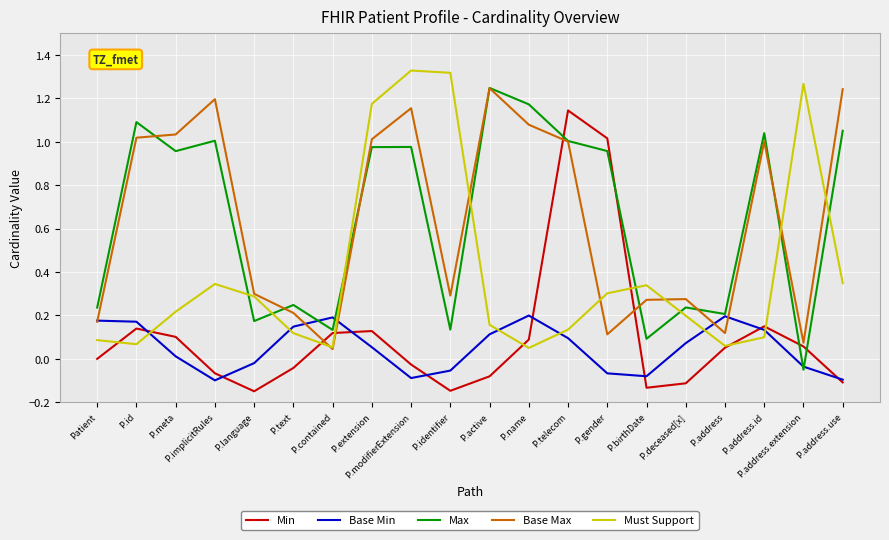

What is the difference between the highest and lowest values at P.address.use?

1.4